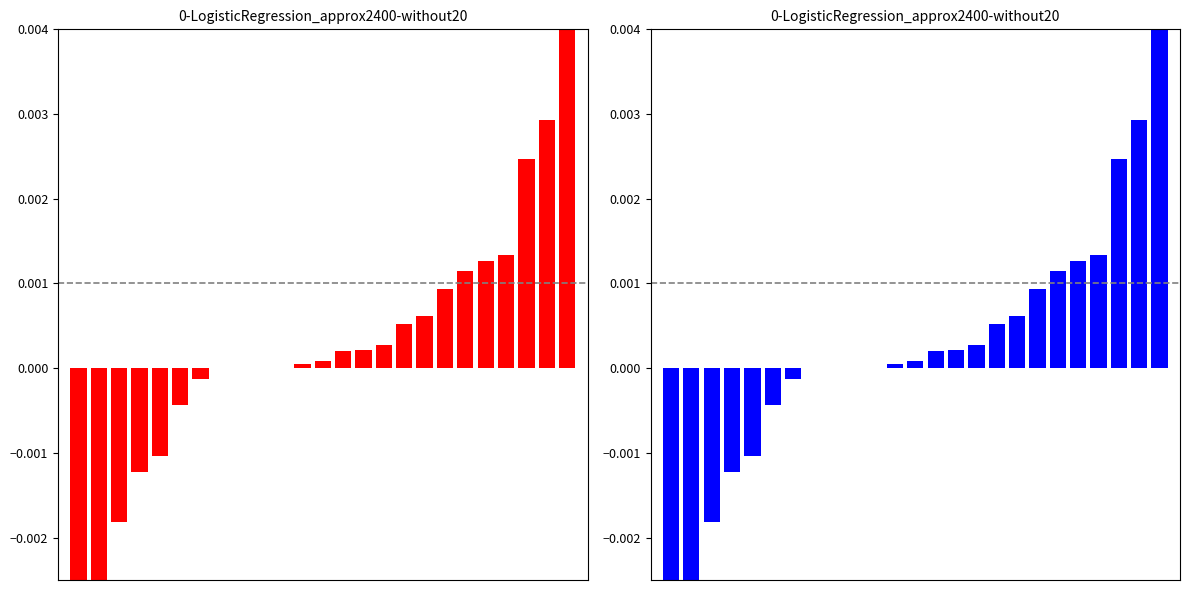

The value at 15 is 0.0. True or false?

False